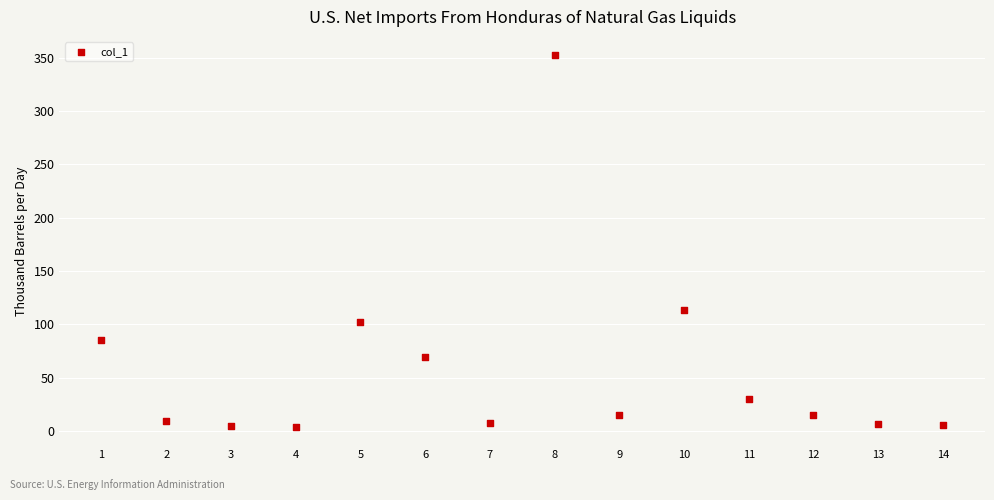

What Y value in the scatter plot is closest to 178?

113.4